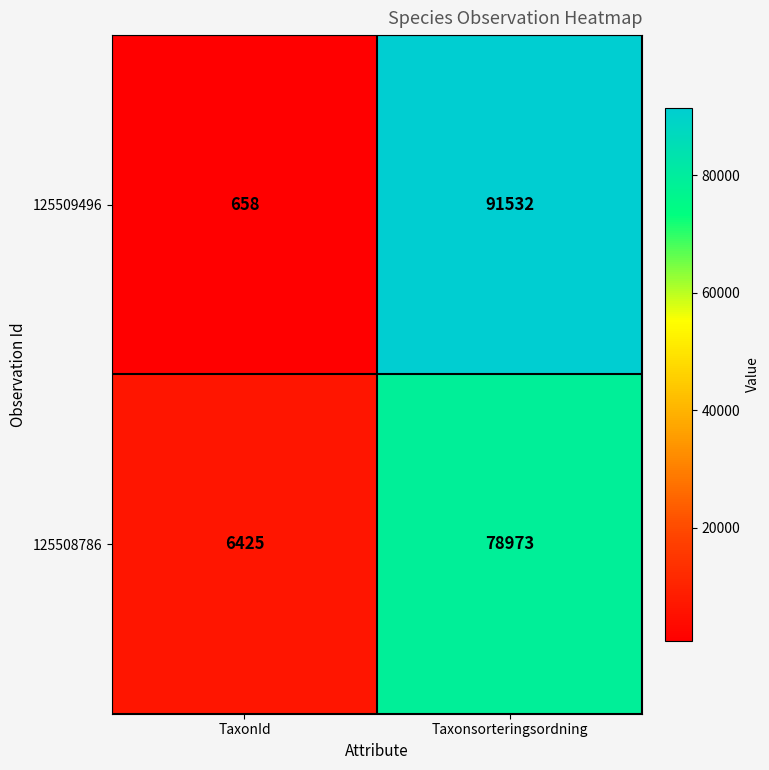

The value of 125509496 at TaxonId is 1175. True or false?

False